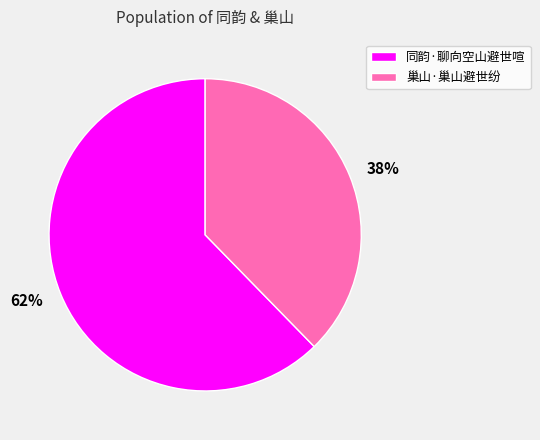

What is the largest slice in the pie chart?

同韵·聊向空山避世喧